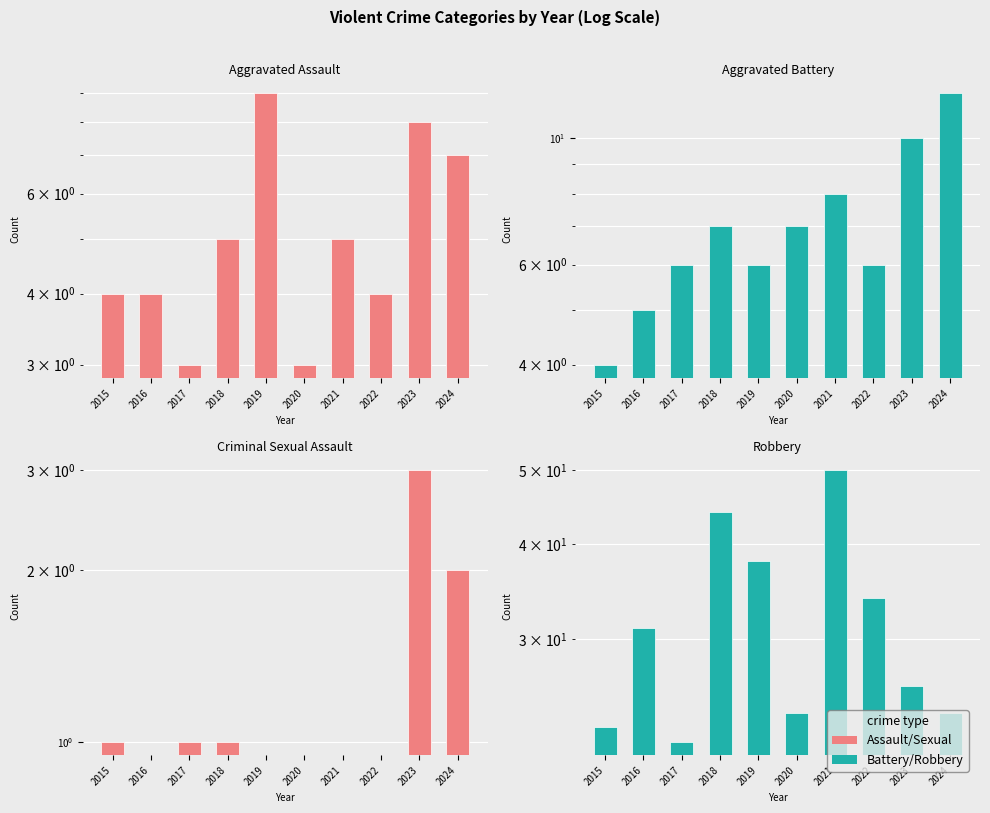

Rank the series by their maximum value, from lowest to highest.

Criminal Sexual Assault, Aggravated Assault, Aggravated Battery, Robbery